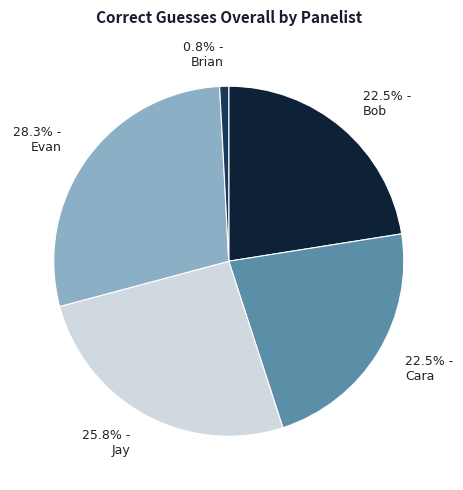

Does 22.5% - Bob represent more than half of the total?

No